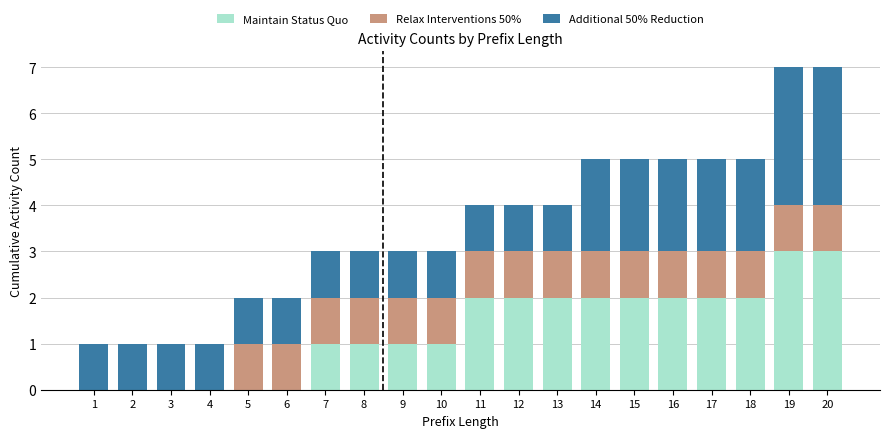

Is it true that Maintain Status Quo equals 0 at 4?

True